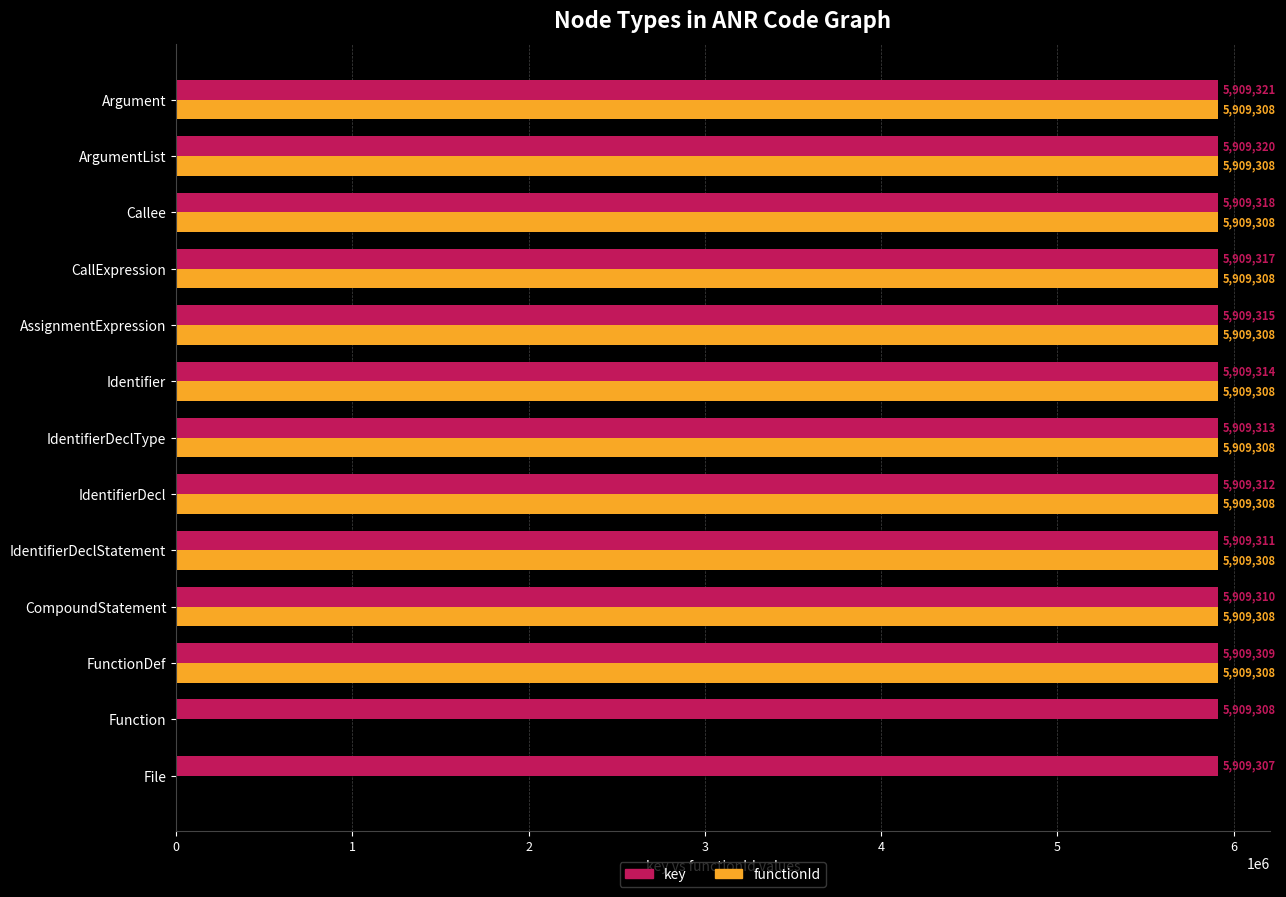

True or false: key has a value of 7721900 at Identifier.

False